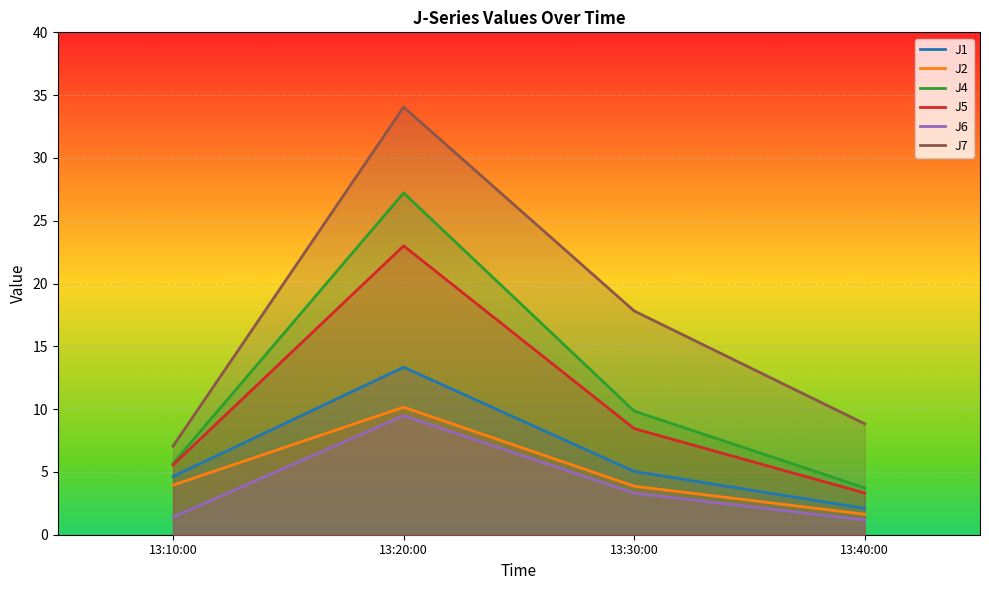

What is the average value of the J2 series?

4.9